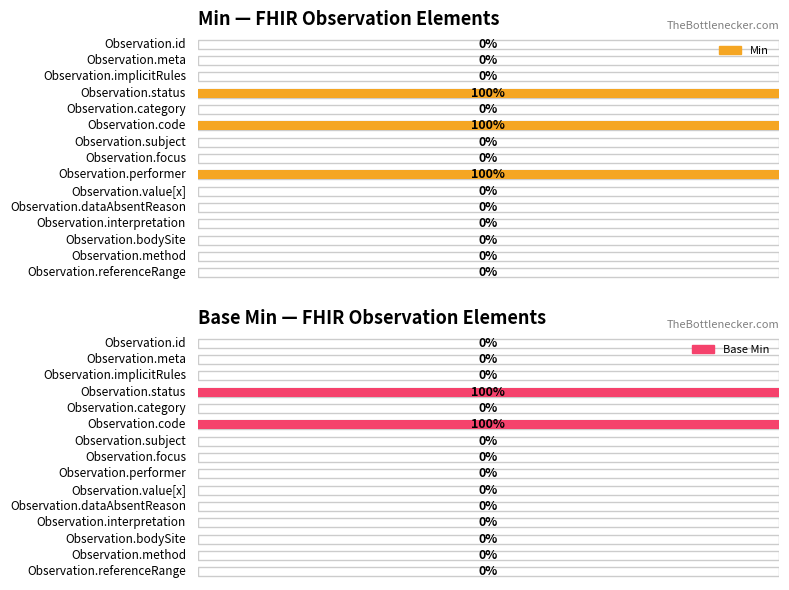

Reading left to right, extract all data points from this chart.

Min: 0	0	0	1	0	1	0	0	1	0	0	0	0	0	0
Base Min: 0	0	0	1	0	1	0	0	0	0	0	0	0	0	0